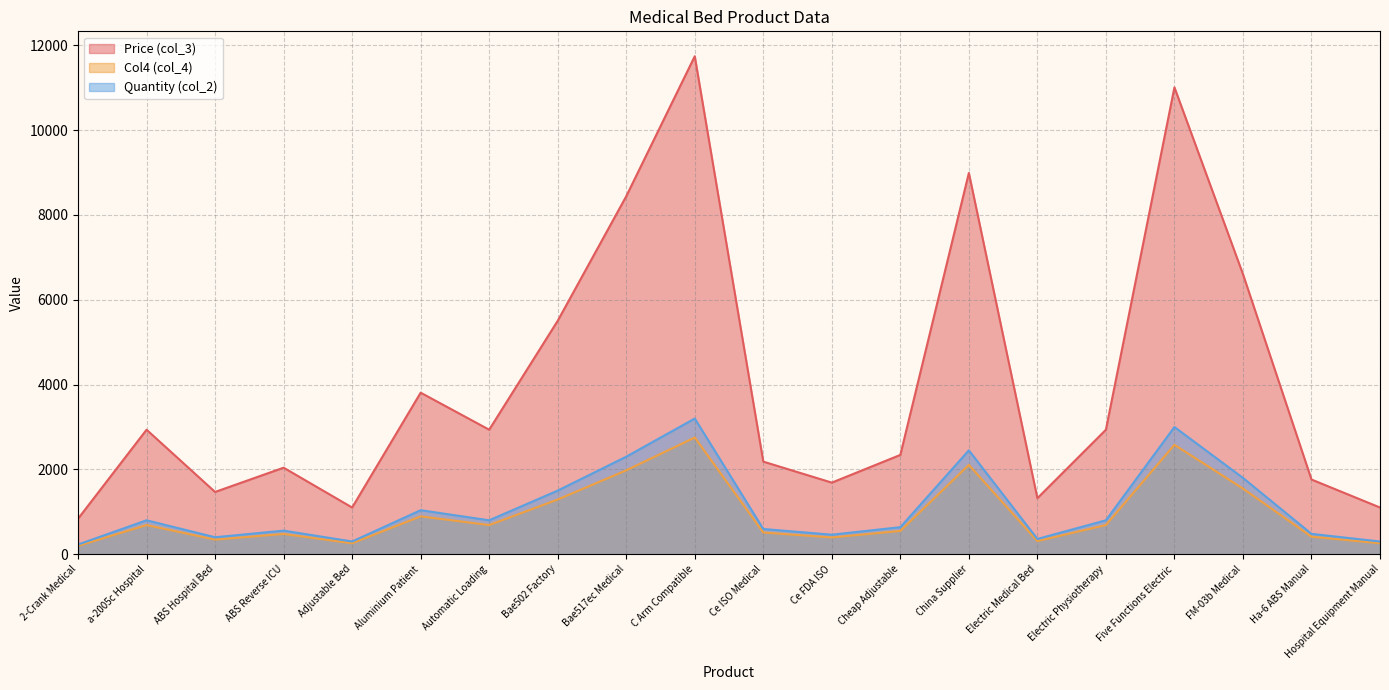

What is the spread (max minus min) of values at Electric Physiotherapy?

2248.0